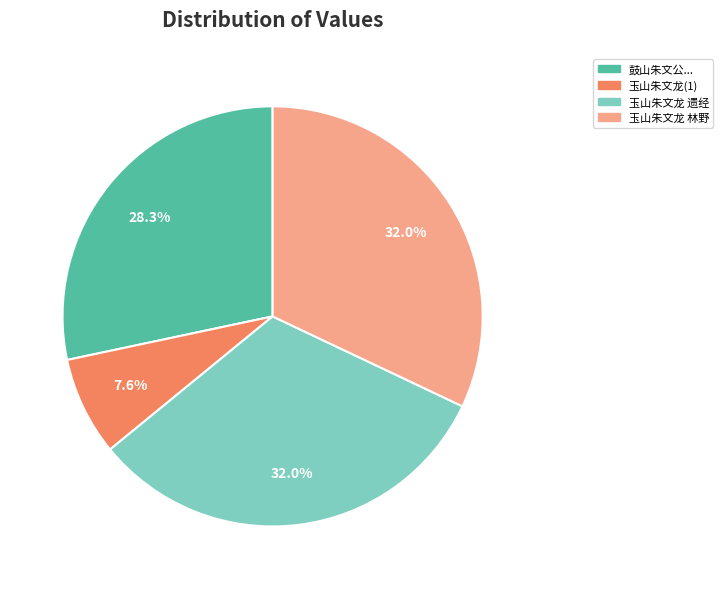

Count the number of slices in the pie.

4